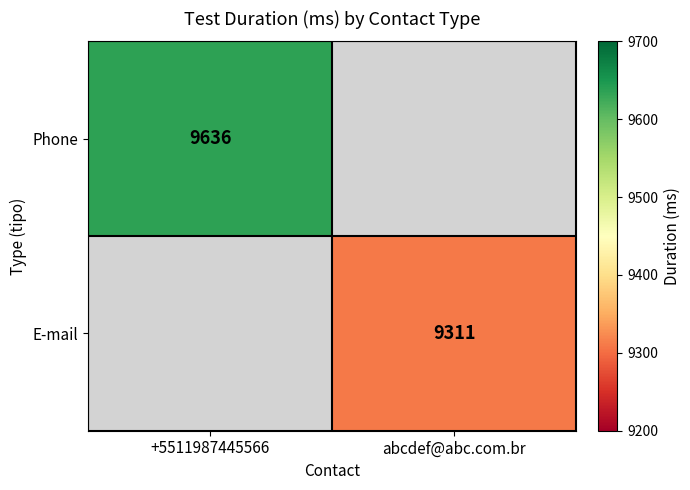

At how many categories does at least one series exceed 9335?

1